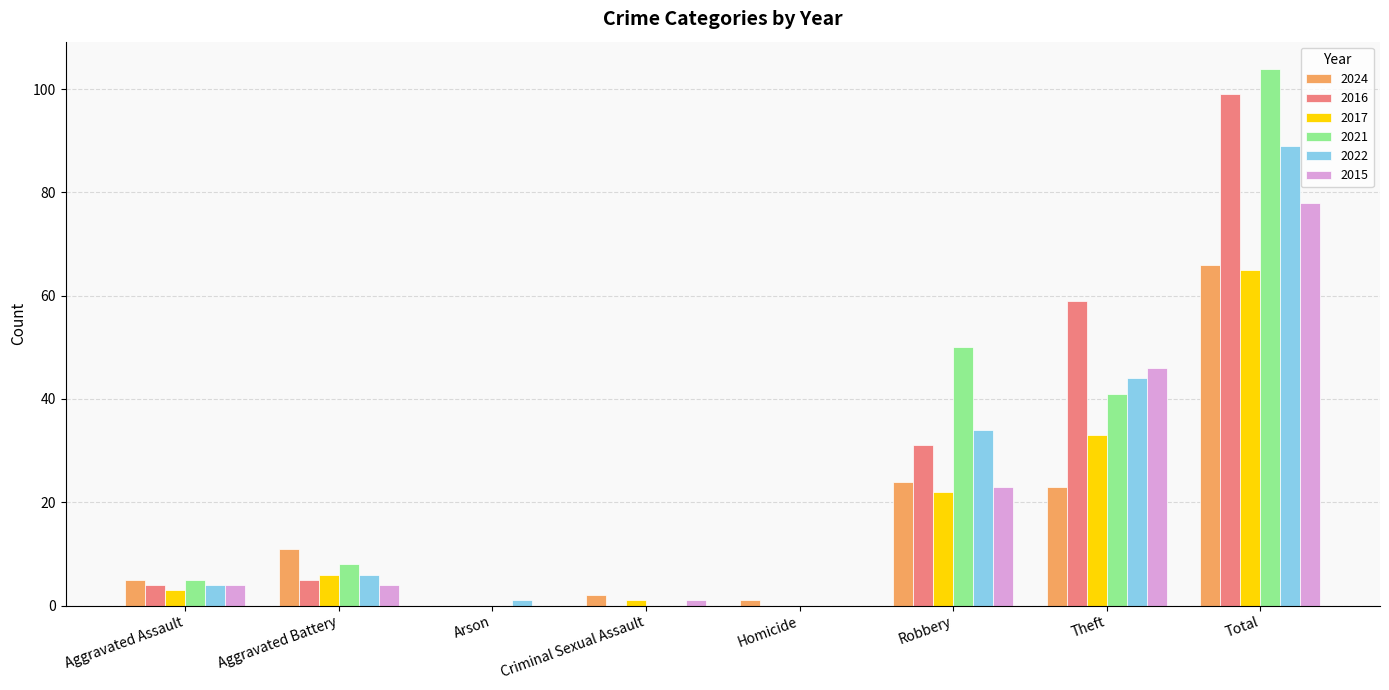

Is the value of 2016 at Homicide greater than the value of 2015 at Aggravated Battery?

No